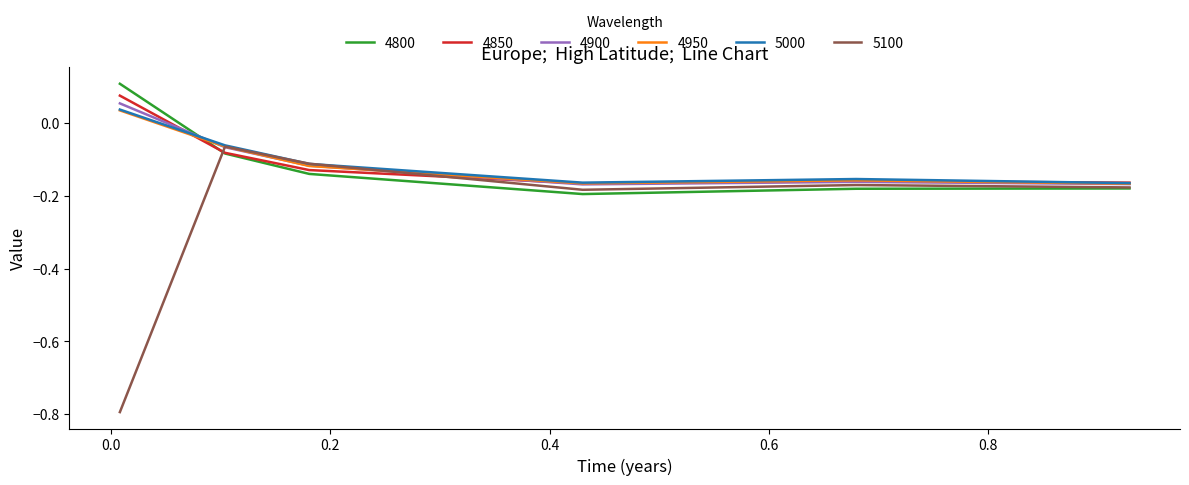

What is the lowest value of the 5100 series?

-0.8